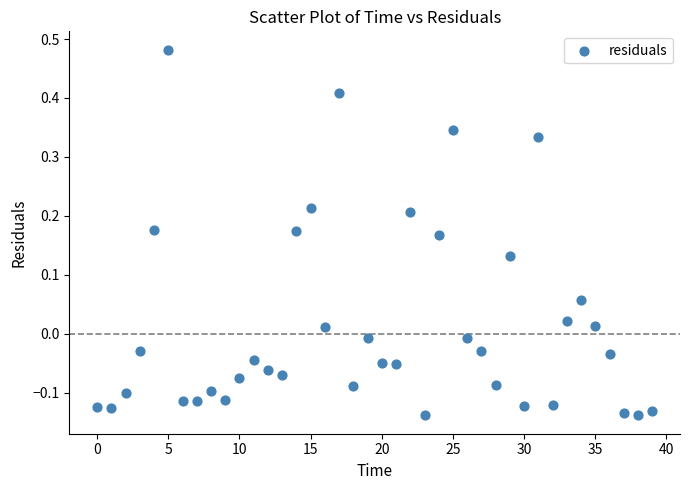

What is the range of Y values (max minus min)?

0.6